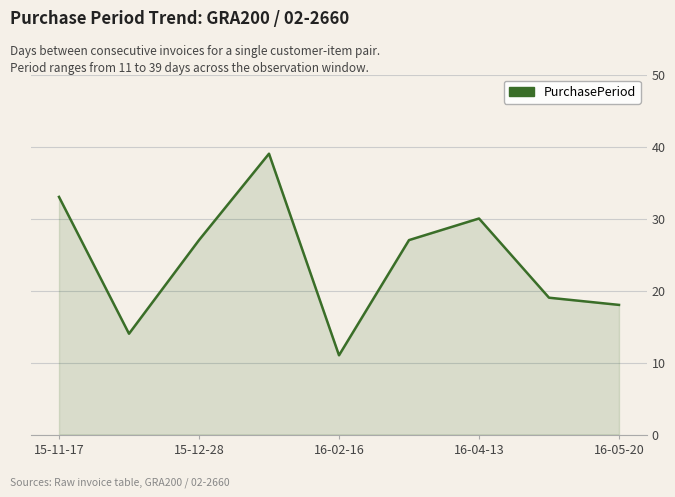

How many lines are shown in the chart?

1